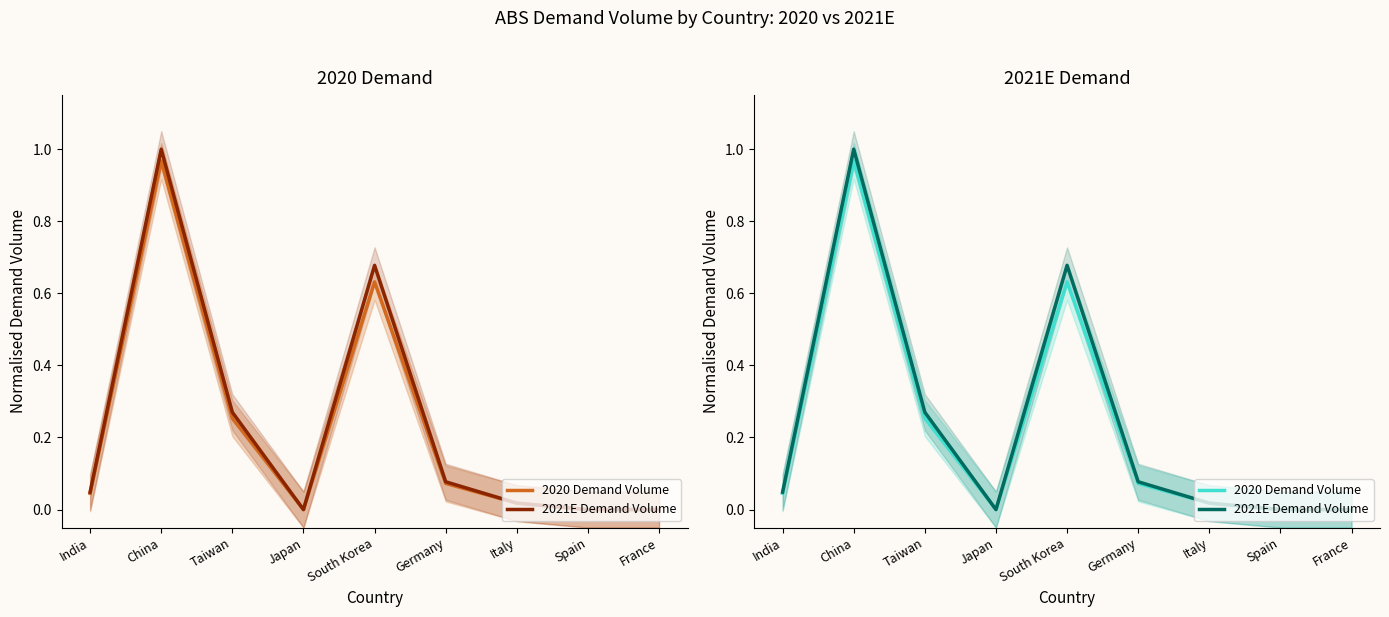

At which category does 2021E Demand Volume reach its first local peak?

China